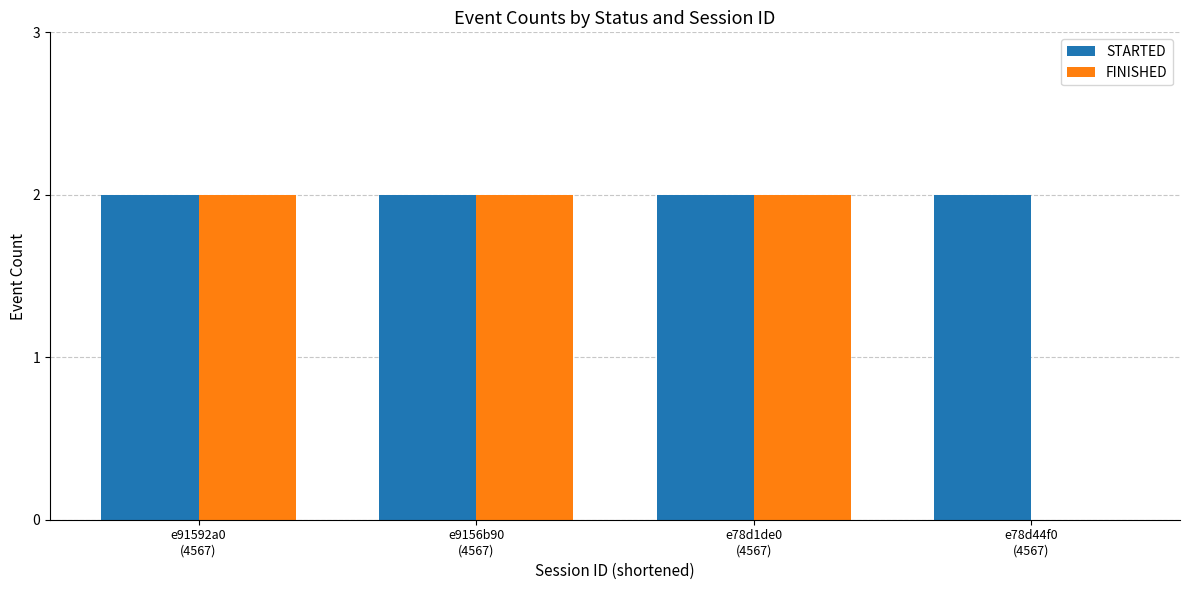

Reading left to right, list all the values displayed in this chart.

STARTED: e91592a0
(4567)=2	e9156b90
(4567)=2	e78d1de0
(4567)=2	e78d44f0
(4567)=2
FINISHED: e91592a0
(4567)=2	e9156b90
(4567)=2	e78d1de0
(4567)=2	e78d44f0
(4567)=0